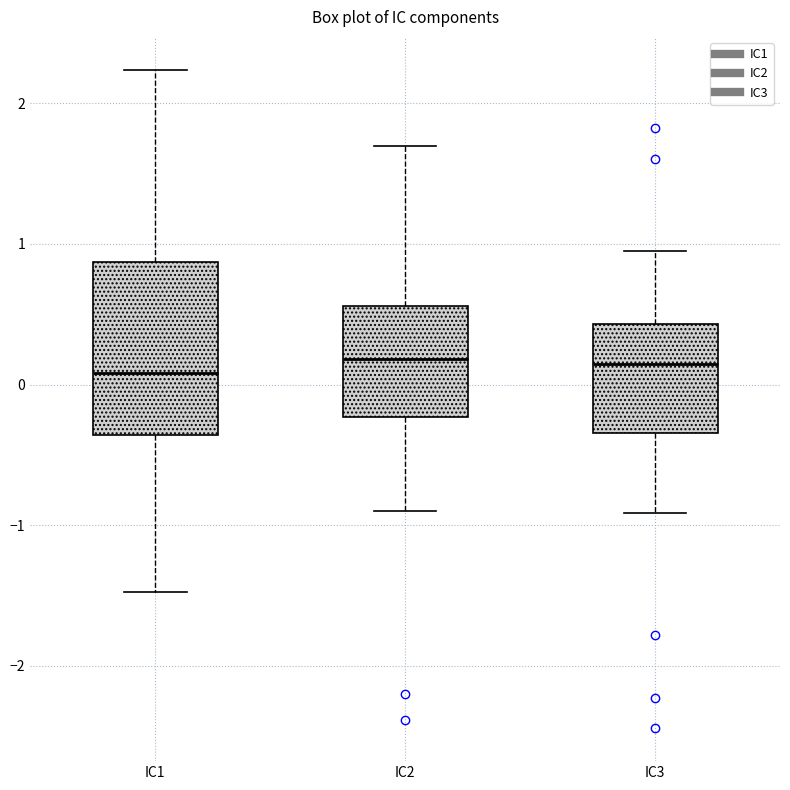

Reading left to right, transcribe this box plot: for each box, give where its median line is, the range the box spans, and where its two whiskers end, as read against the y-axis. The values are not printed on the chart, so give them approximately, as read against the axis.

IC1: median 0.1, box -0.4 to 0.9, whiskers -1.5 to 2.2
IC2: median 0.2, box -0.2 to 0.6, whiskers -0.9 to 1.7
IC3: median 0.1, box -0.3 to 0.4, whiskers -0.9 to 1.0